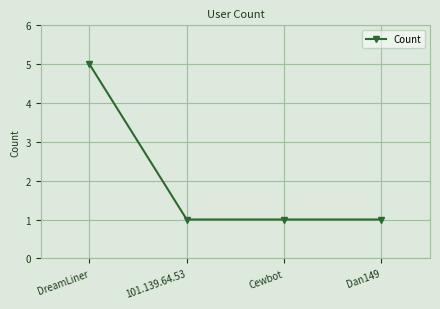

What is the minimum value shown in the chart?

1